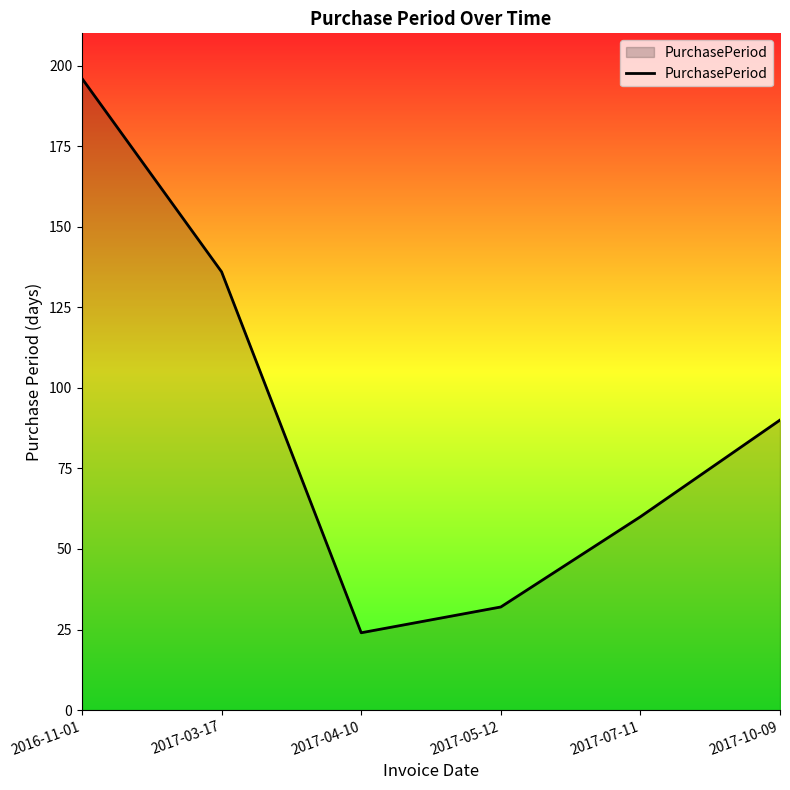

Is it true that the value at 2017-10-09 is 90?

True